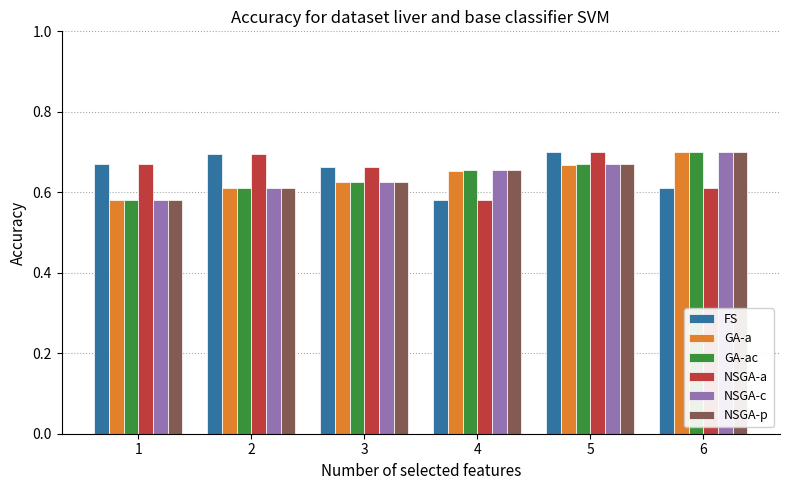

What is the difference between the maximum and second lowest values in the NSGA-c series?

0.1